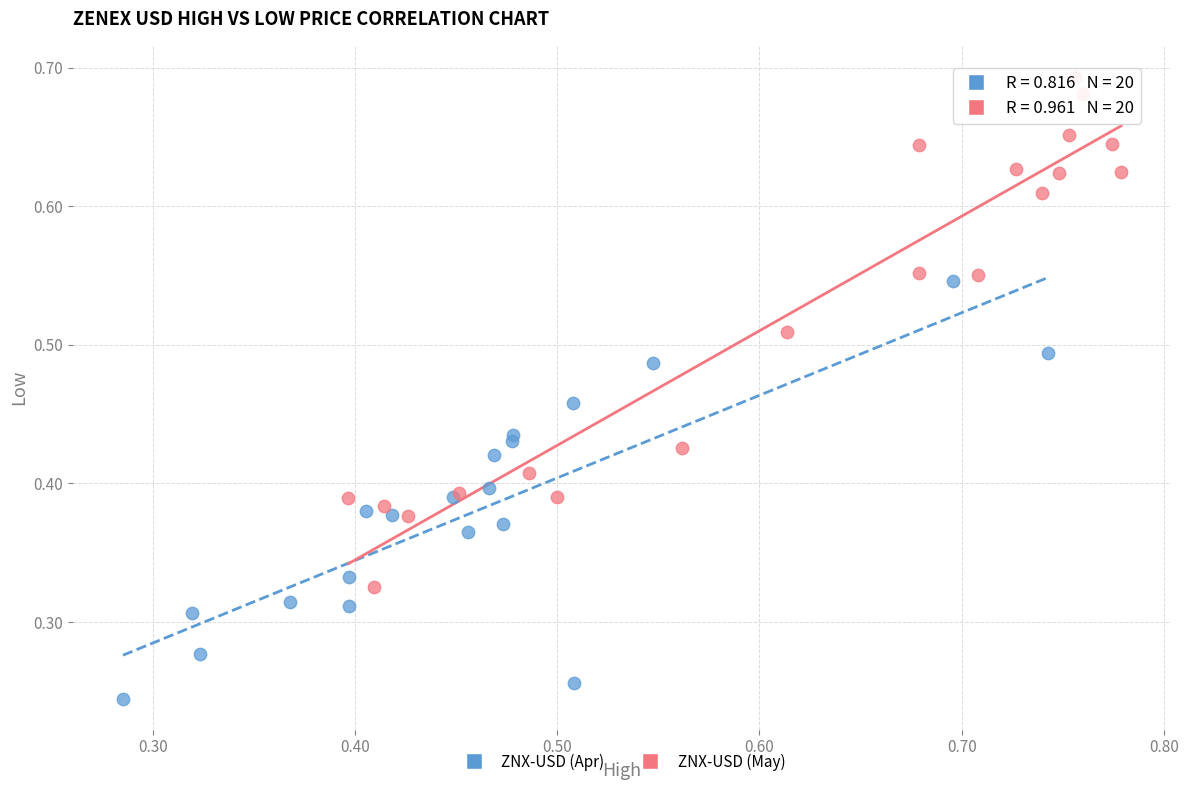

Which series contains the lowest Y value?

ZNX-USD (Apr)